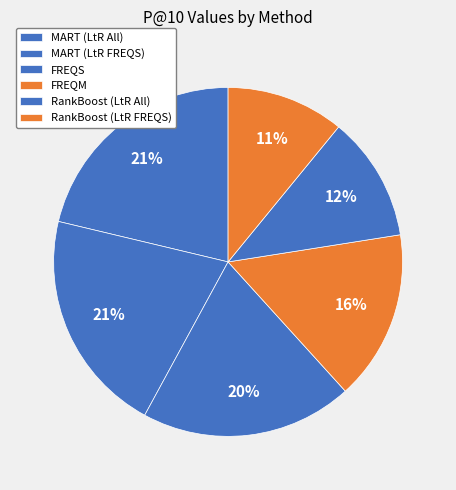

Which category has the biggest portion of the pie?

MART (LtR All)